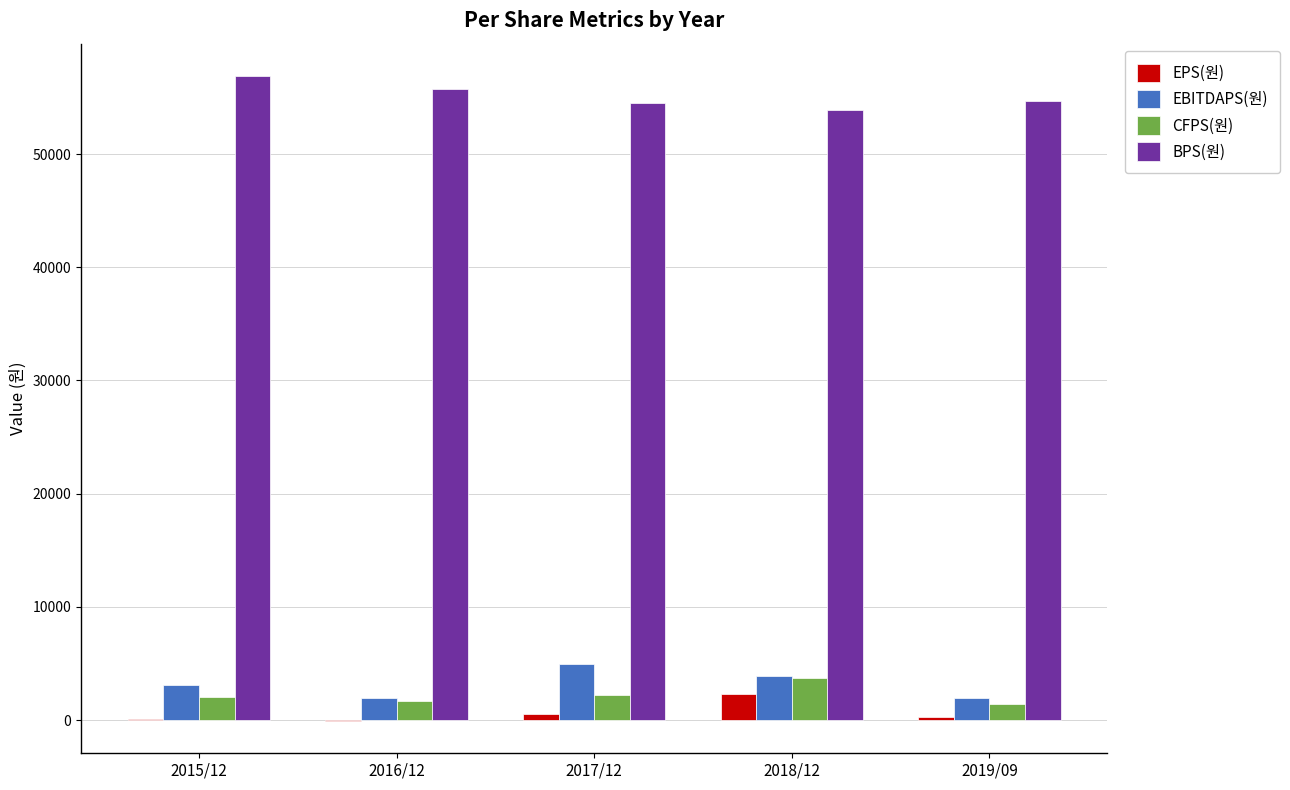

Which series has the largest total across all categories?

BPS(원)